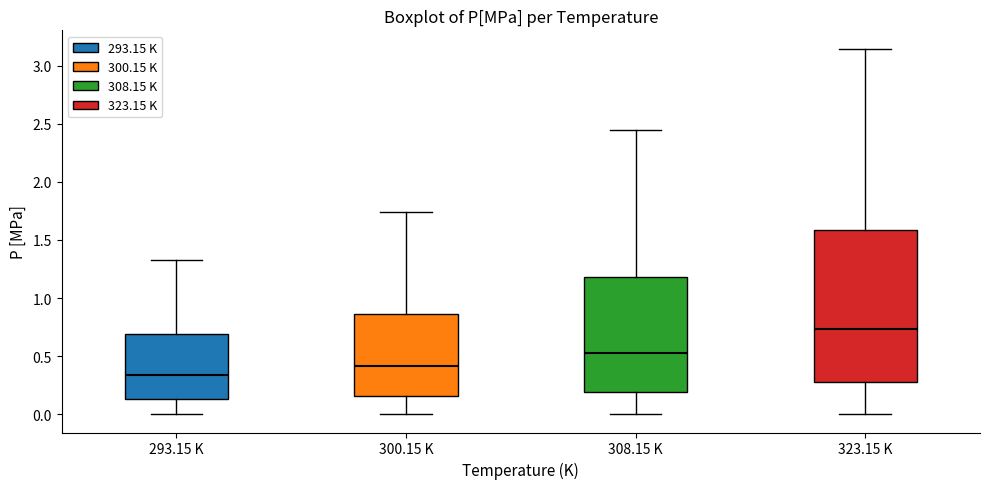

Which box is the tallest, from its lower edge to its upper edge?

323.15 K